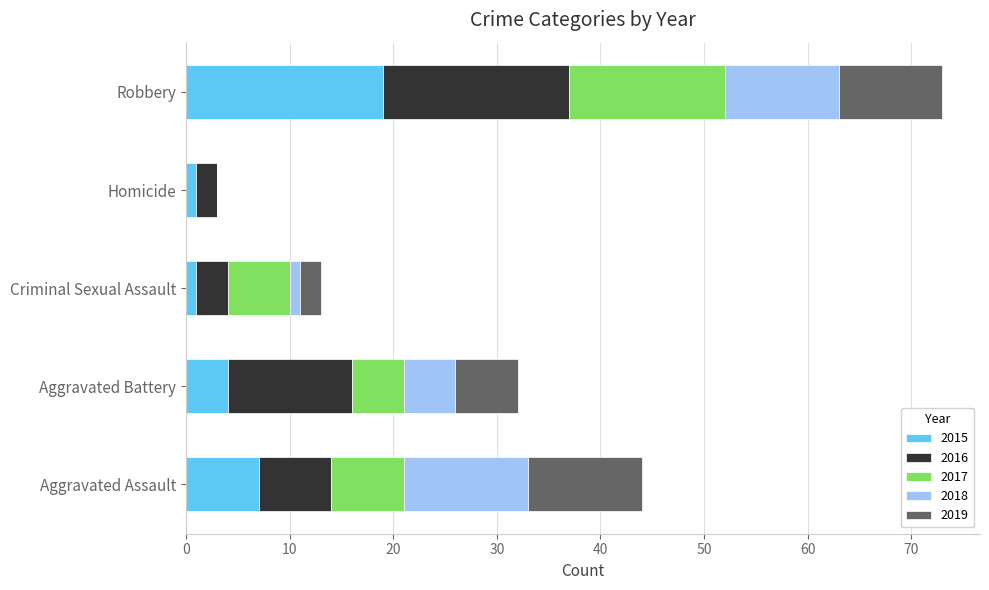

The 2015 series shows 4 at Aggravated Battery. True or false?

True